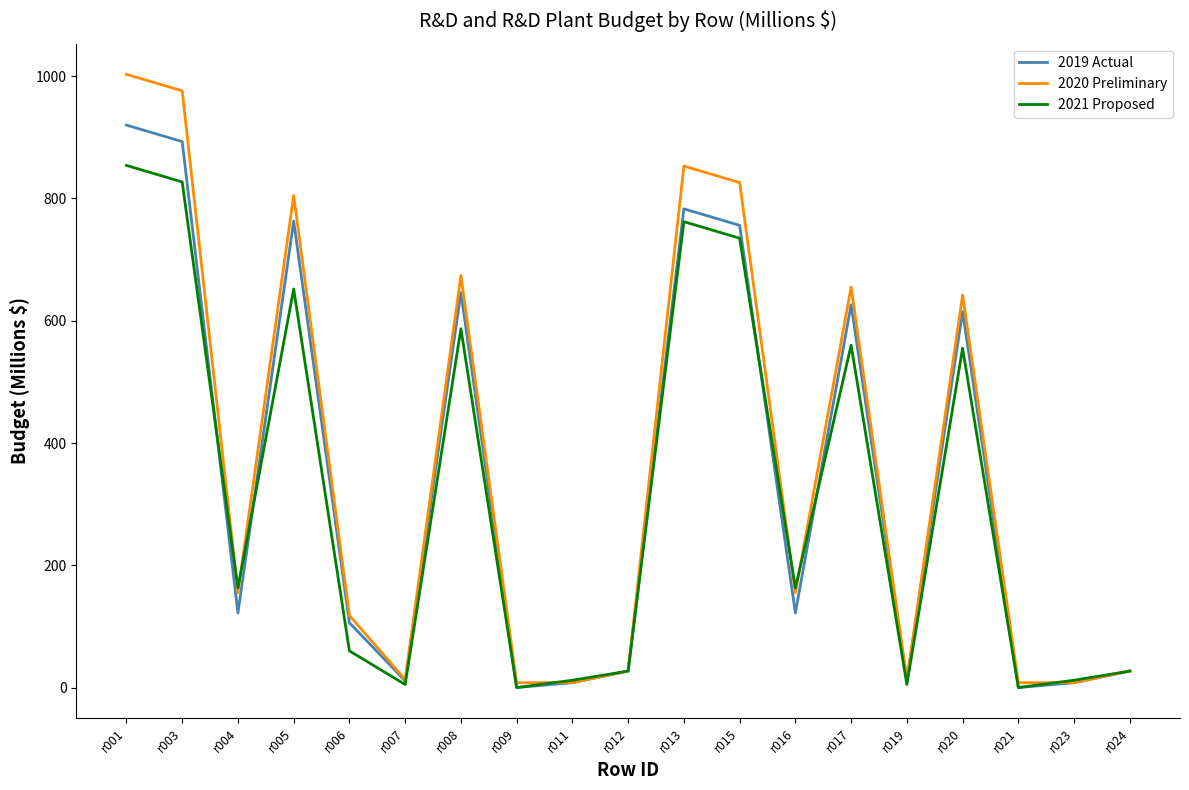

At r017, list the series in order from largest to smallest.

2020 Preliminary, 2019 Actual, 2021 Proposed